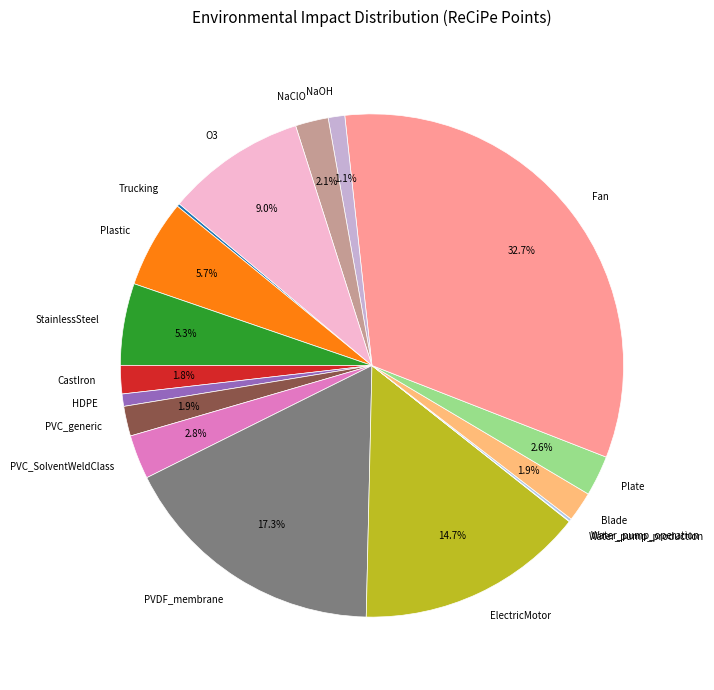

Is there a majority slice in this chart?

No